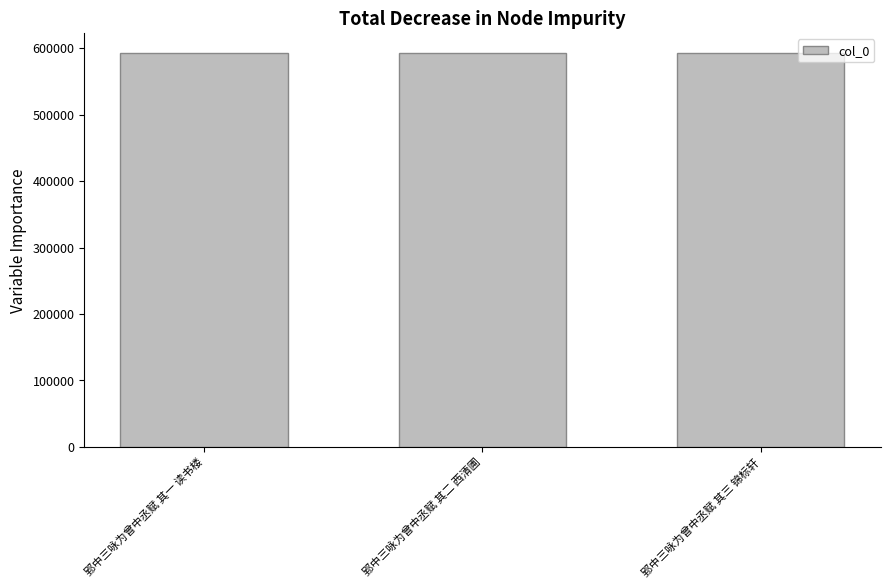

What value does the data have at 郢中三咏为曾中丞赋 其三 锦标轩?

593091